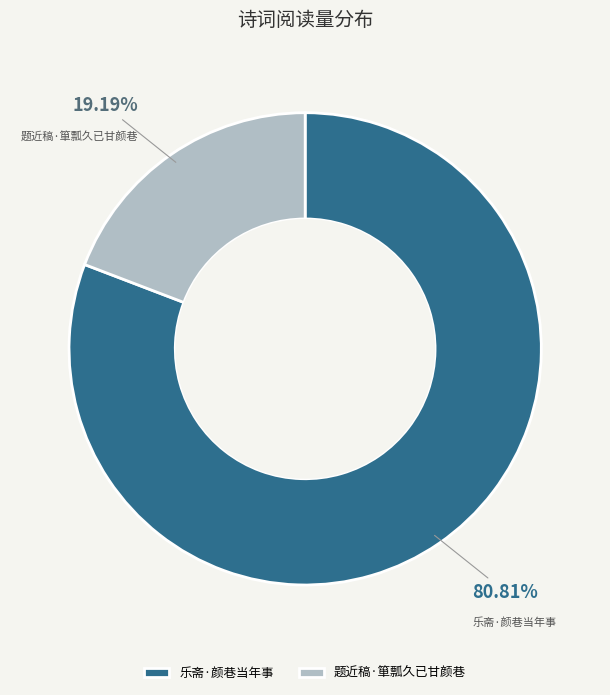

True or false: 题近稿·箪瓢久已甘颜巷 accounts for 19% of the total.

True